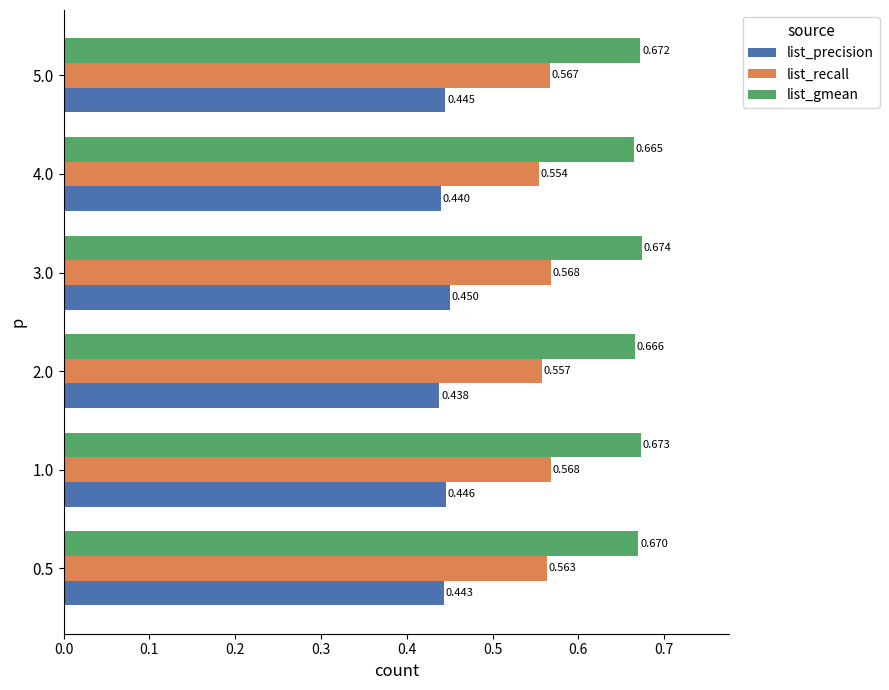

The value of list_precision at 0.5 is 0.6. True or false?

False